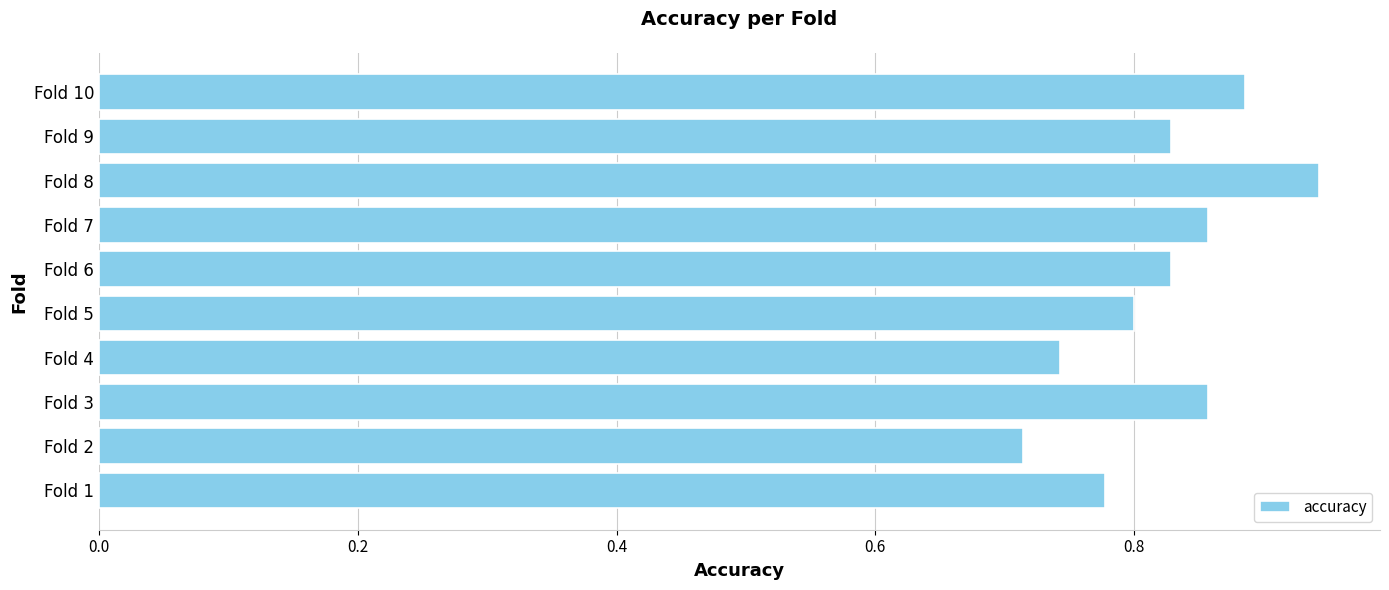

The chart shows a value of 0.5 at Fold 6. True or false?

False